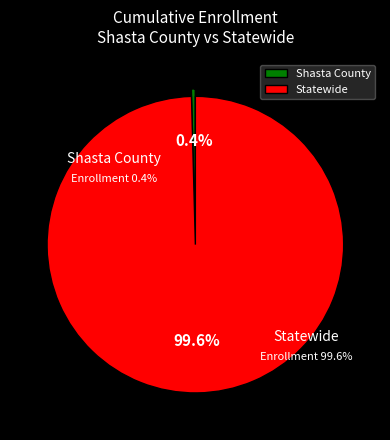

Which slice is the smallest?

Shasta County